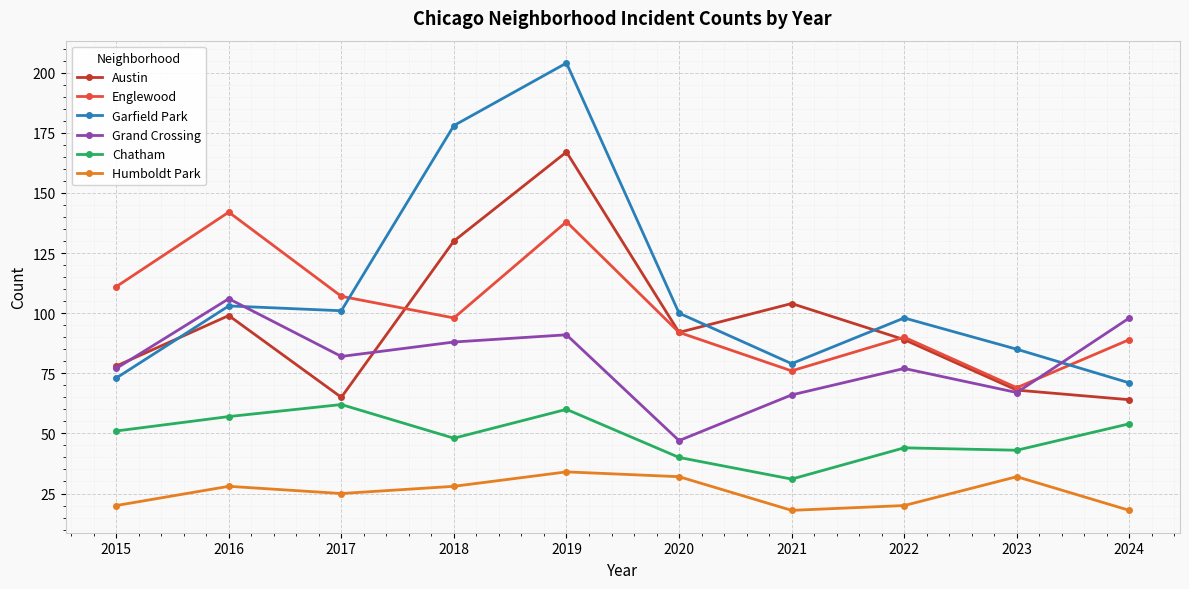

How many interior local valleys does the Grand Crossing series have?

3